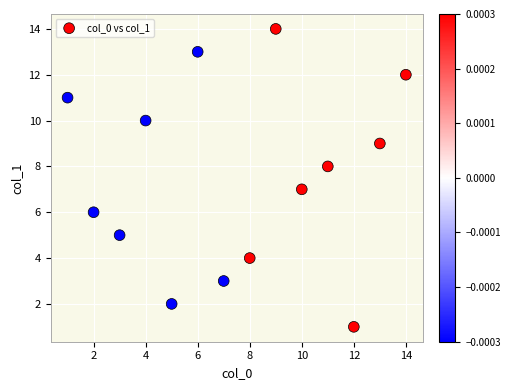

What is the range of X values (max minus min)?

13